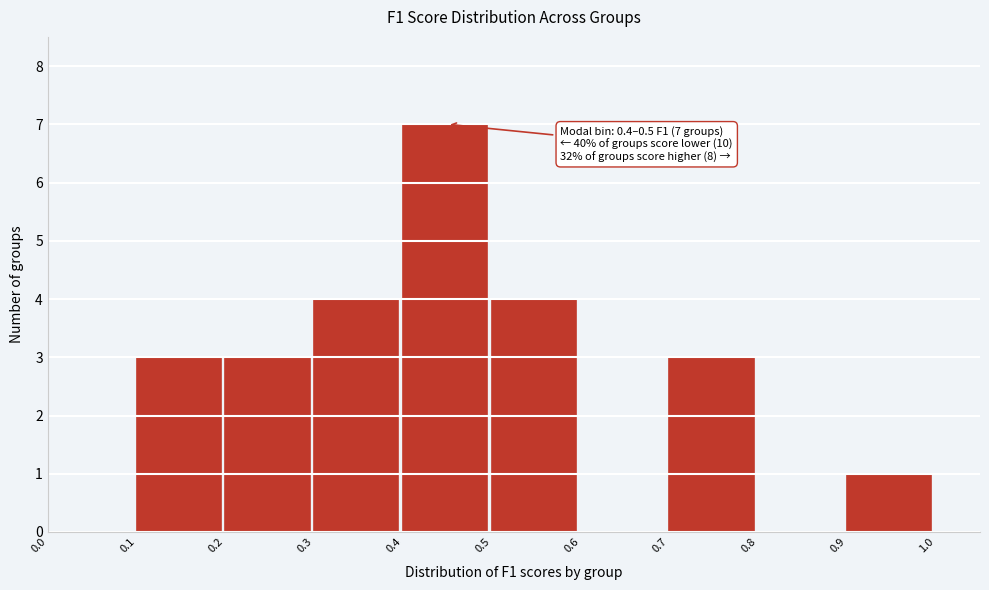

Over which range of the x-axis is the bar tallest?

0.4 to 0.5